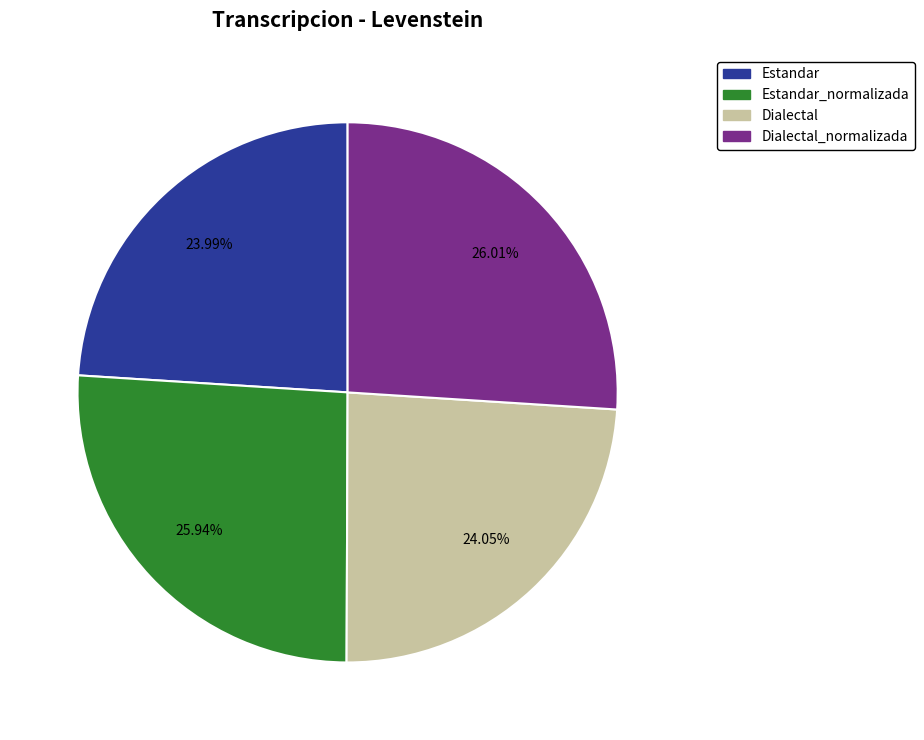

What is the ratio of the value at Dialectal to the value at Dialectal_normalizada?

0.9